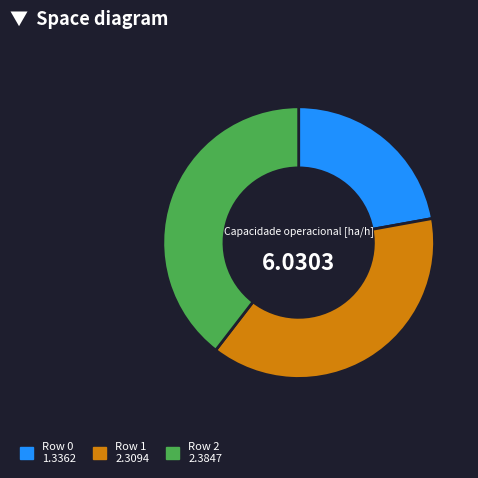

Is there any slice that represents more than half of the pie?

No